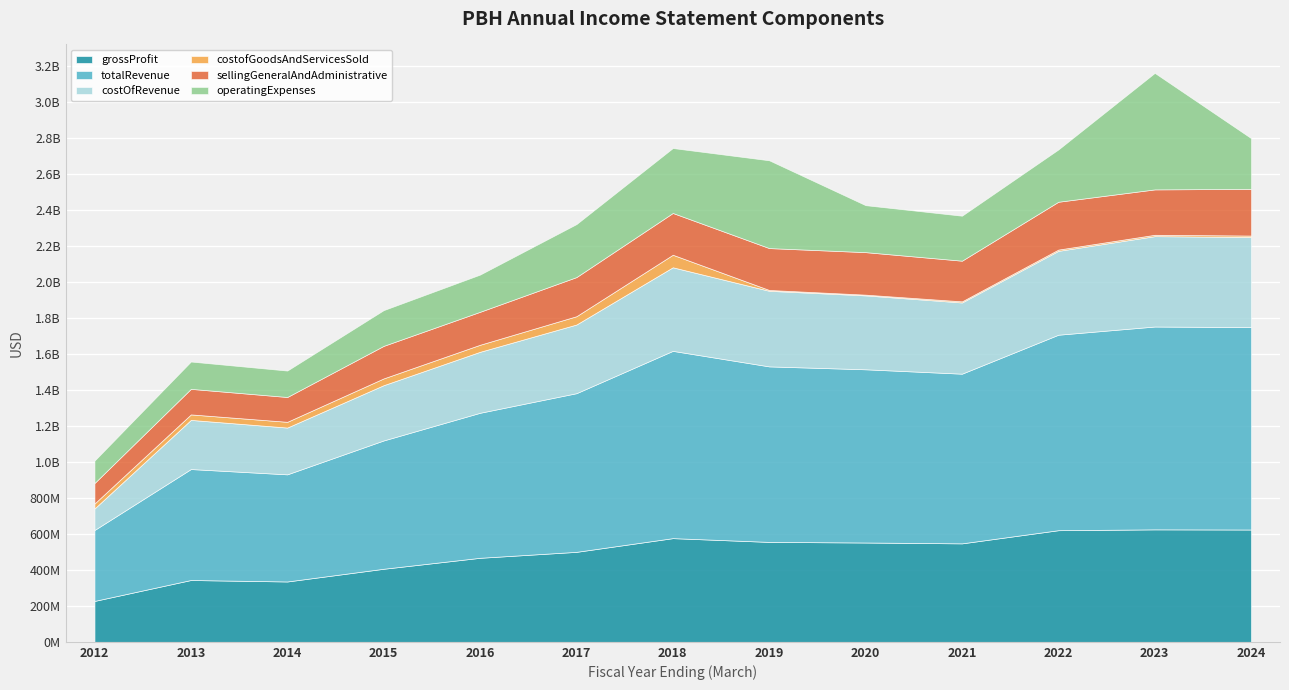

Reading left to right, what are all the values shown in this chart?

grossProfit: 2012=227384000	2013=343737000	2014=335551000	2015=406223000	2016=467211000	2017=500286000	2018=576505000	2019=555576000	2020=552223000	2021=547472000	2022=620646000	2023=625294000	2024=624448000
totalRevenue: 2012=394338000	2013=616915000	2014=595639000	2015=713457000	2016=806247000	2017=882060000	2018=1041179000	2019=975777000	2020=963010000	2021=943365000	2022=1086812000	2023=1127725000	2024=1125357000
costOfRevenue: 2012=119498000	2013=273178000	2014=260088000	2015=307234000	2016=339036000	2017=381774000	2018=464674000	2019=420201000	2020=410787000	2021=395893000	2022=466166000	2023=502431000	2024=500909000
costofGoodsAndServicesSold: 2012=27800000	2013=30600000	2014=32000000	2015=37700000	2016=39200000	2017=46200000	2018=69698000	2019=4732000	2020=4233000	2021=6223000	2022=7224000	2023=7548000	2024=8123000
sellingGeneralAndAdministrative: 2012=113827000	2013=142097000	2014=137949000	2015=180924000	2016=183220000	2017=217502000	2018=232287000	2019=232849000	2020=236306000	2021=226129000	2022=265859000	2023=252415000	2024=259467000
operatingExpenses: 2012=124561000	2013=151853000	2014=146935000	2015=198664000	2016=206896000	2017=294643000	2018=361031000	2019=488073000	2020=261068000	2021=250070000	2022=290727000	2023=647709000	2024=282019000